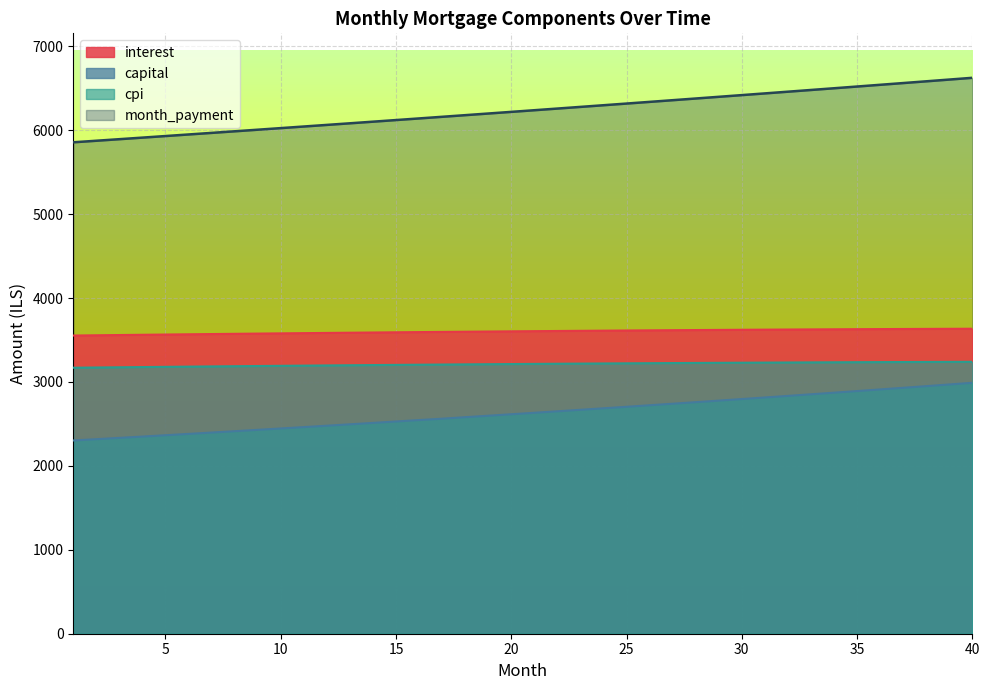

What is the spread (max minus min) of values at 25?

3613.0